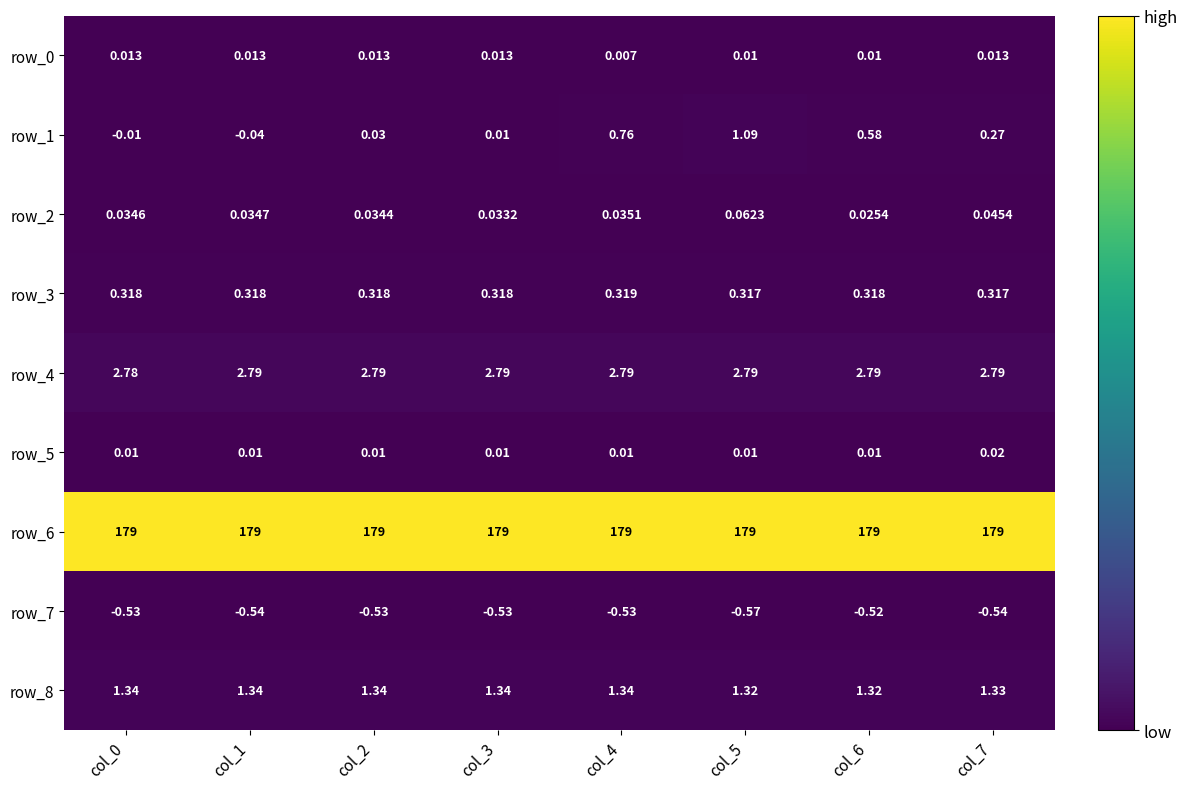

Is the value of row_1 at col_3 greater than the value of row_2 at col_7?

No